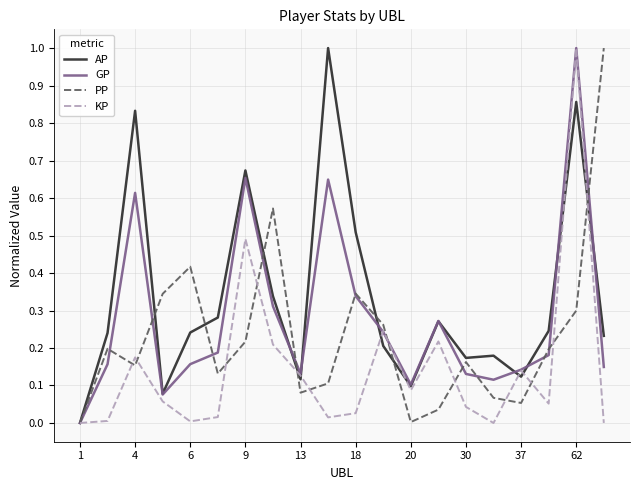

List the series in order of their overall mean, highest first.

AP, GP, PP, KP